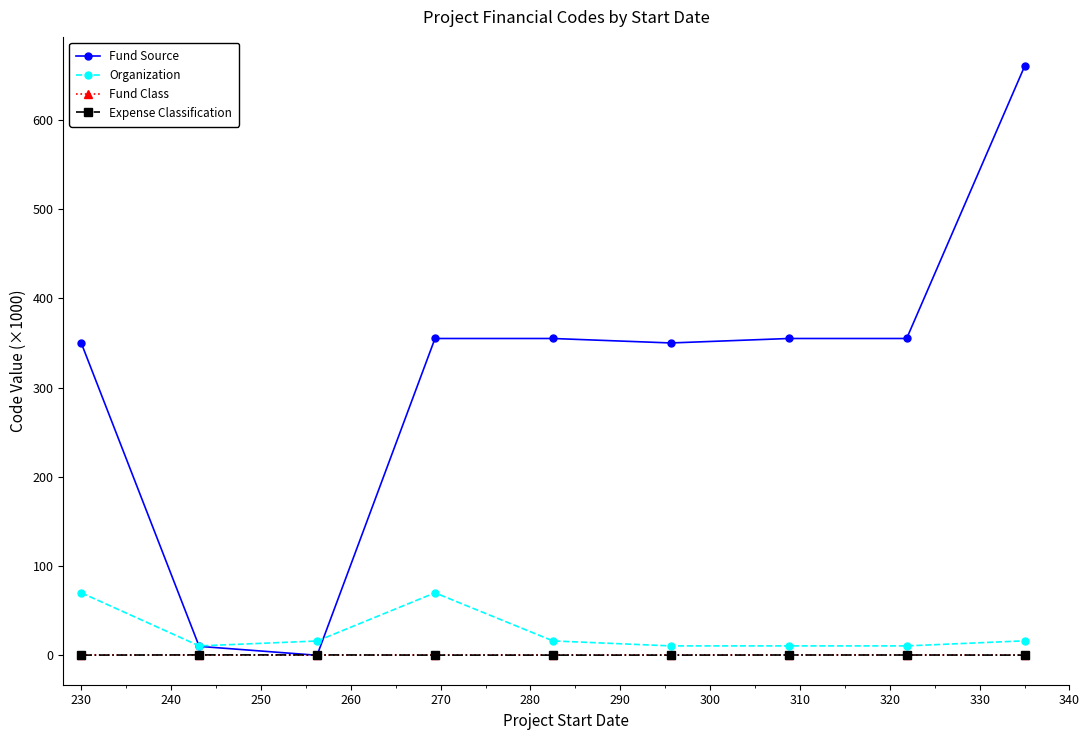

True or false: Organization and Fund Class intersect in this chart.

False